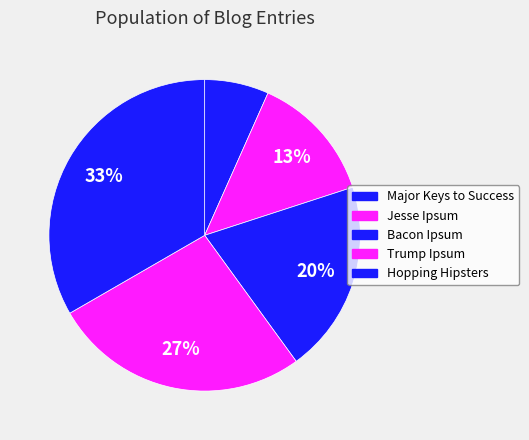

How many segments does this pie chart have?

5